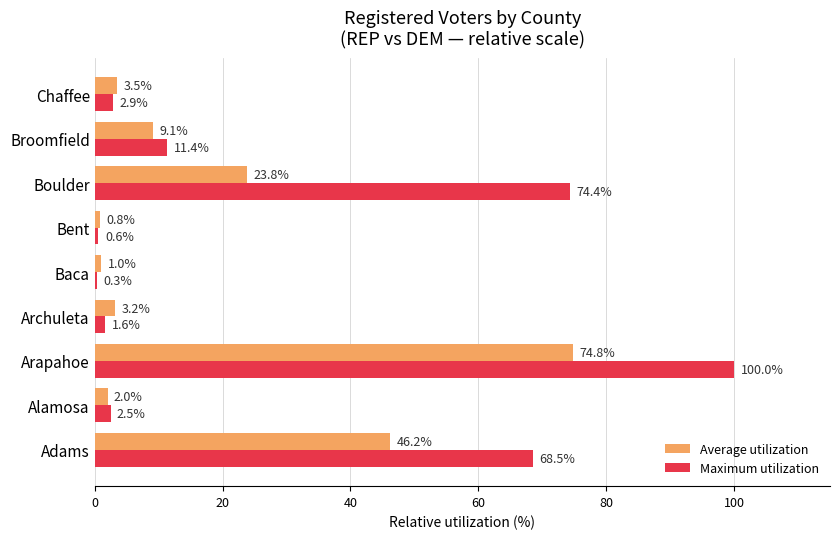

Which label corresponds to the largest value in the chart?

Arapahoe